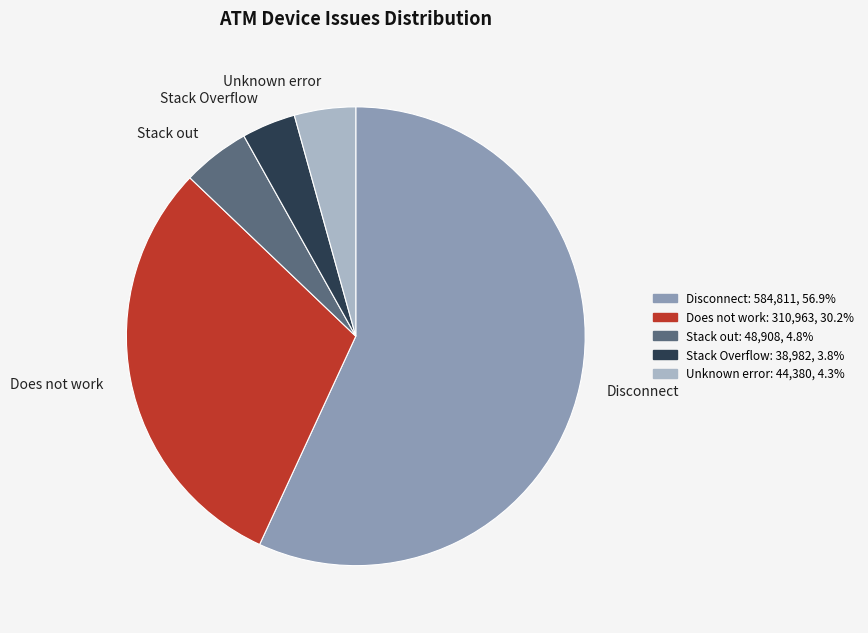

Do Disconnect and Does not work together represent more than half of the pie?

Yes